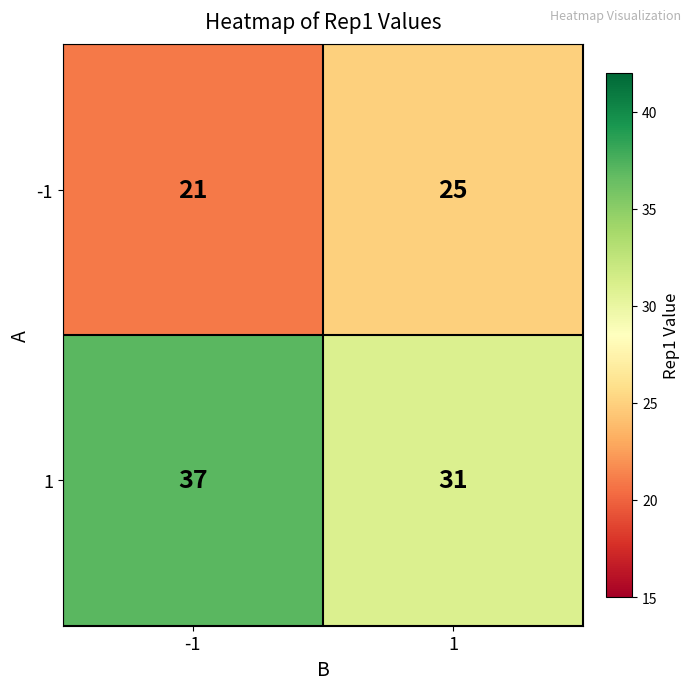

What value does the -1 series have at 1?

25